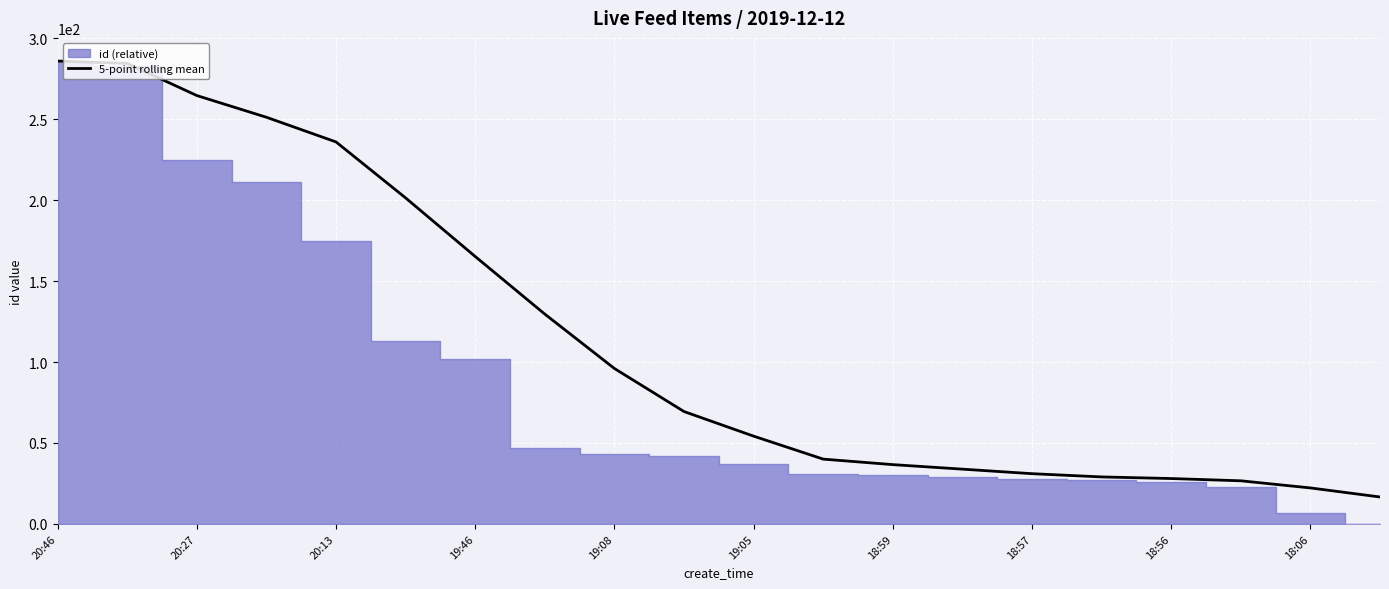

What is the highest value of the 5-point rolling mean series?

286.0